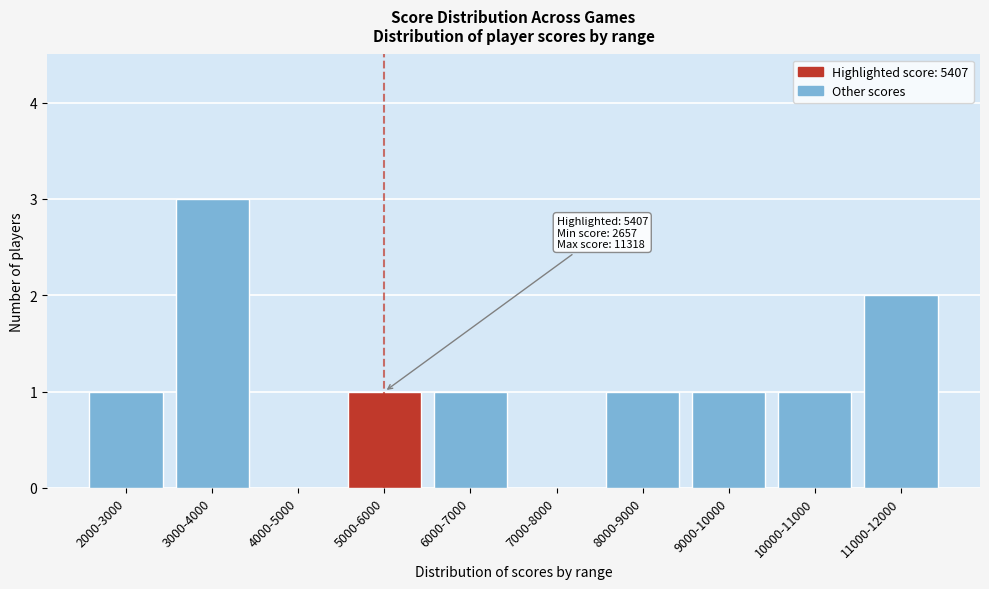

Reading left to right, extract all data points from this chart.

2000-3000=1	3000-4000=3	4000-5000=0	5000-6000=1	6000-7000=1	7000-8000=0	8000-9000=1	9000-10000=1	10000-11000=1	11000-12000=2